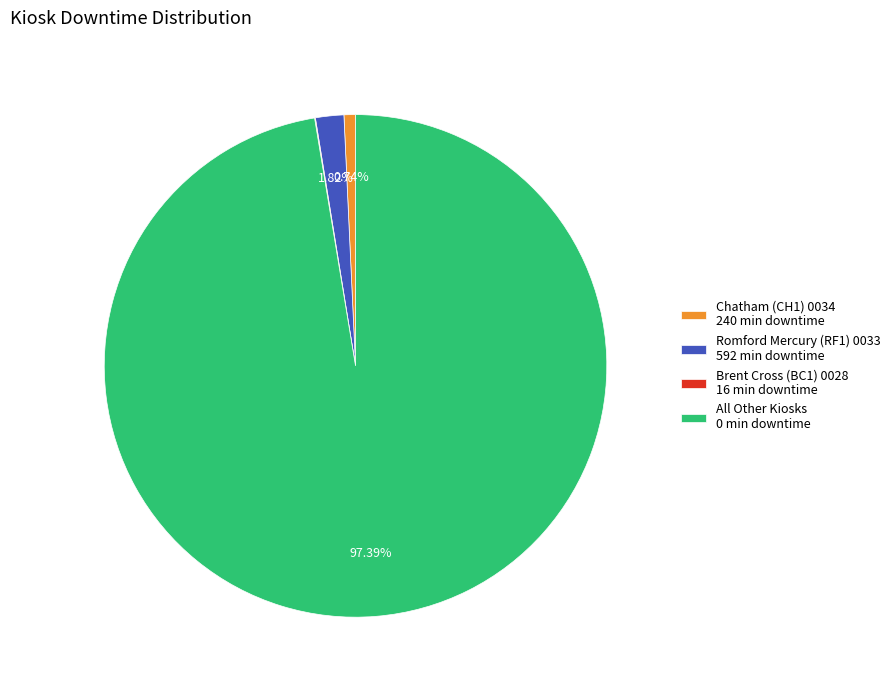

Is there any slice that represents more than half of the pie?

Yes